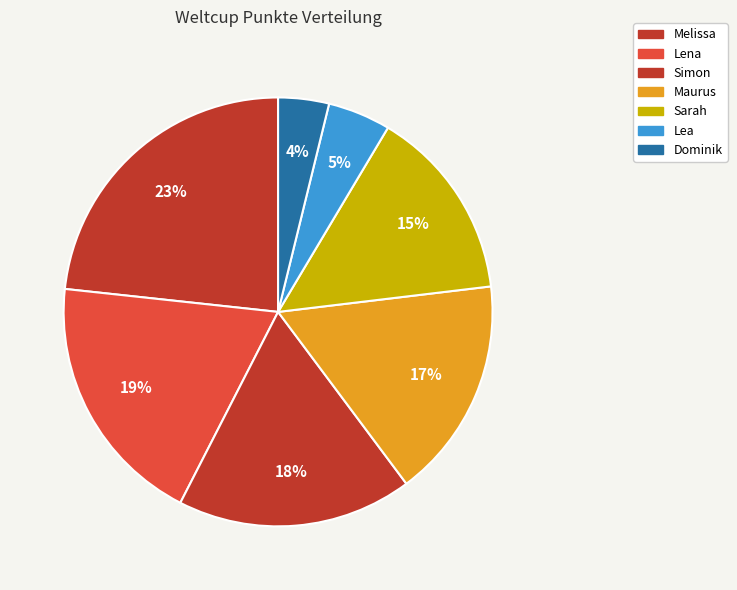

Count the number of slices in the pie.

7